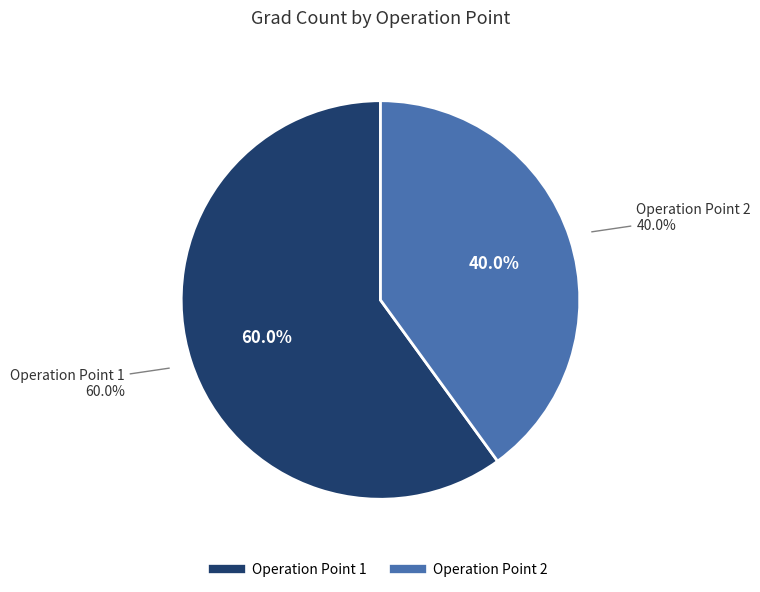

To the nearest percent, what portion does Operation Point 2 represent?

40%